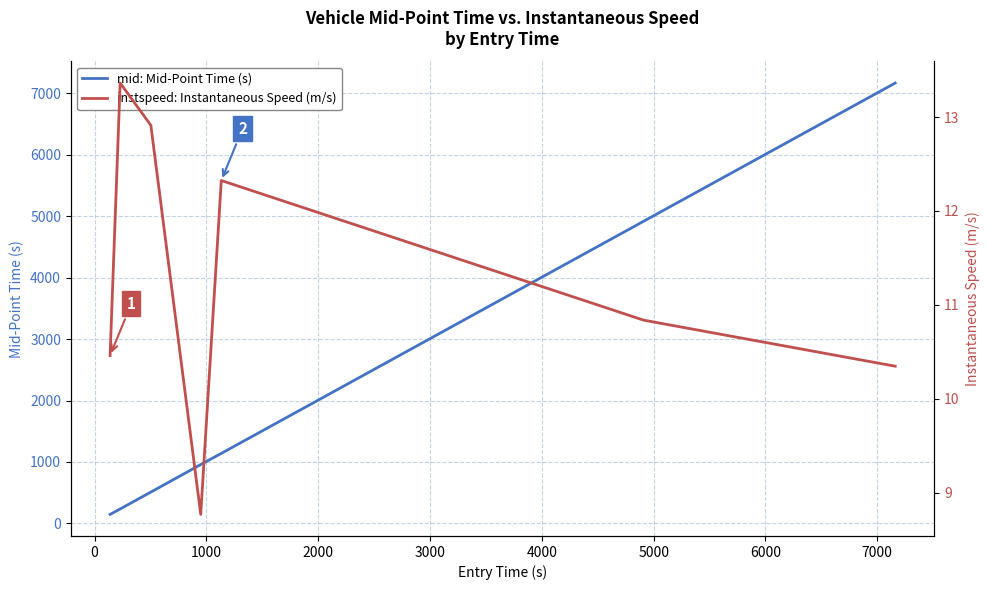

Reading right to left, list all the values displayed in this chart.

mid: Mid-Point Time (s): 7168.5	4918.5	1139.4	958.0	509.4	235.0	146.3
instspeed: Instantaneous Speed (m/s): 10.3	10.8	12.3	8.8	12.9	13.4	10.5